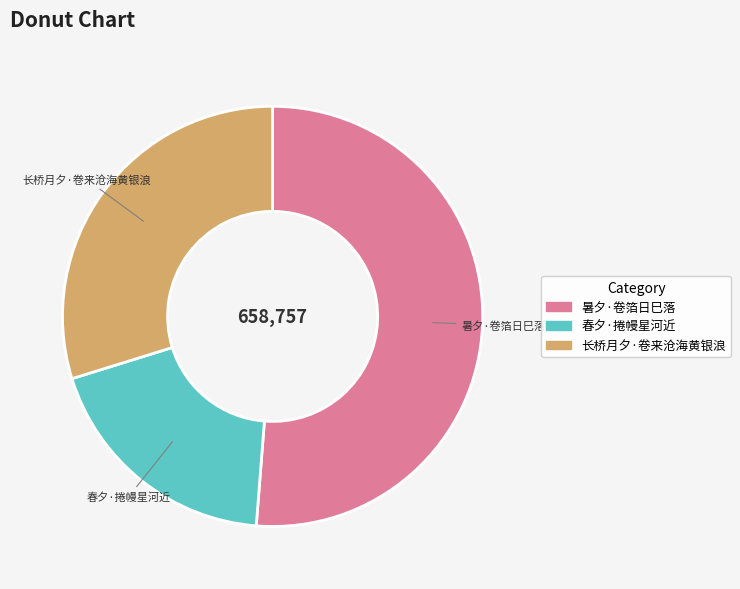

How many segments does this pie chart have?

3